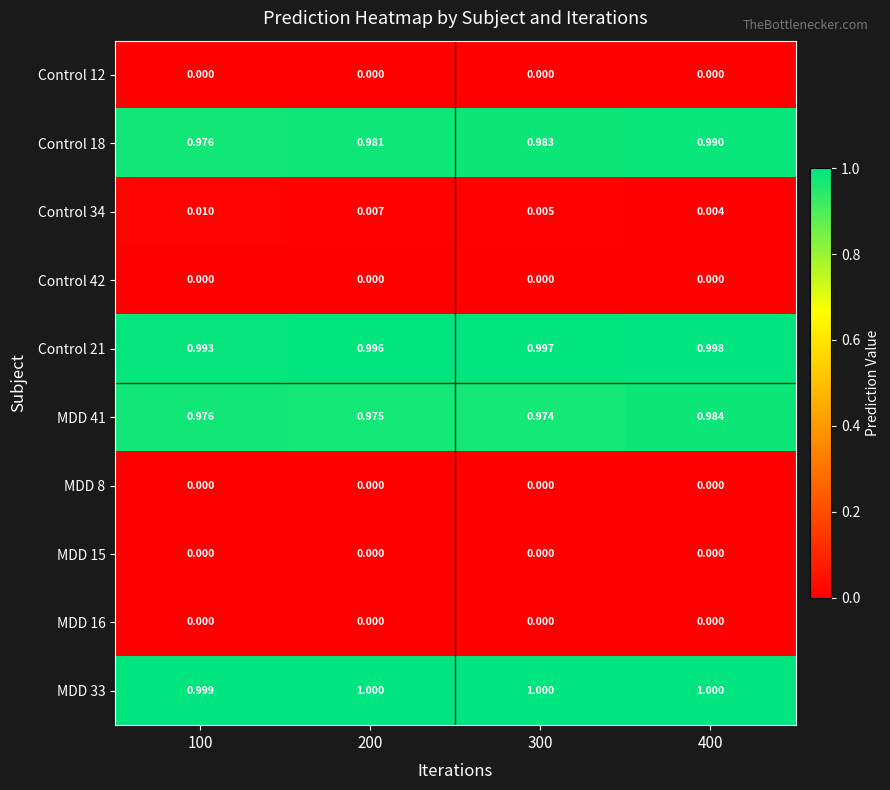

Which series changed the most between 100 and 300?

Control 18